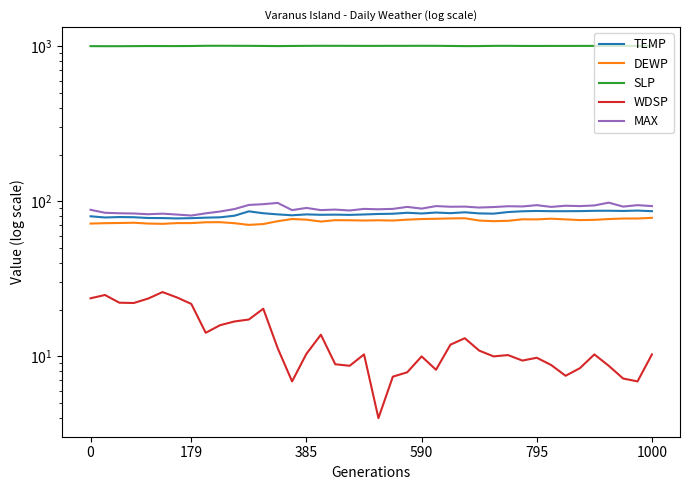

List the series in order of their peak value, highest first.

SLP, MAX, TEMP, DEWP, WDSP